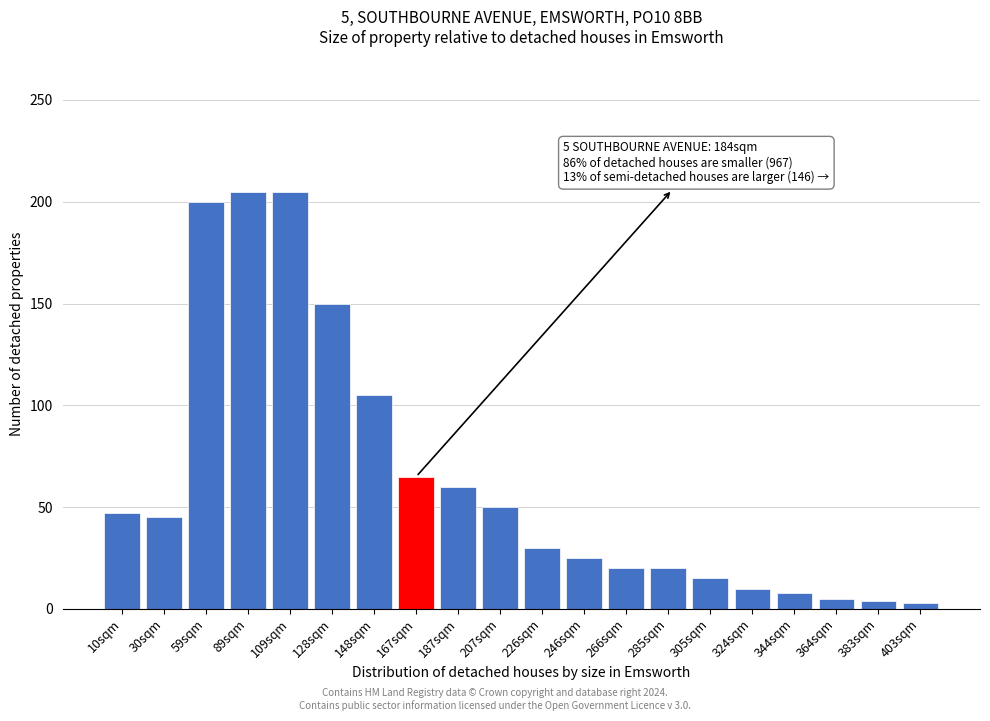

What is the difference between the second highest and second lowest values?

201